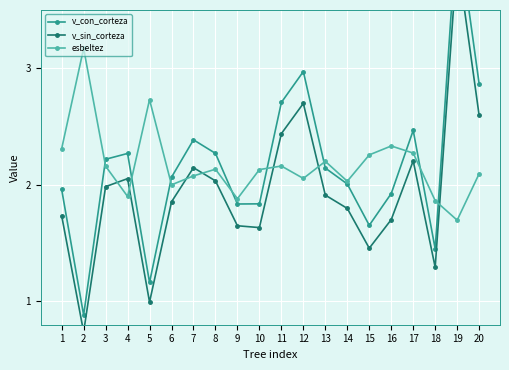

What is the approximate value of esbeltez at 15?

2.3